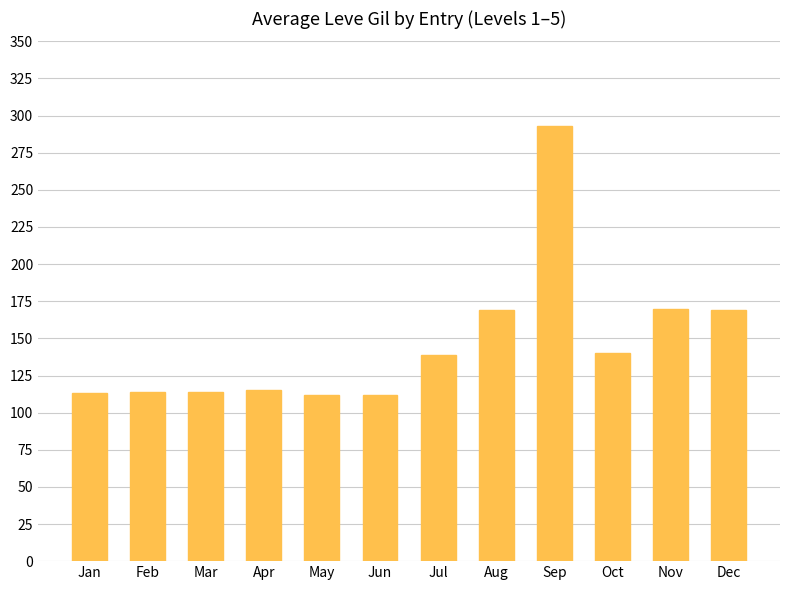

What is the value of the 7th bar from the left?

139